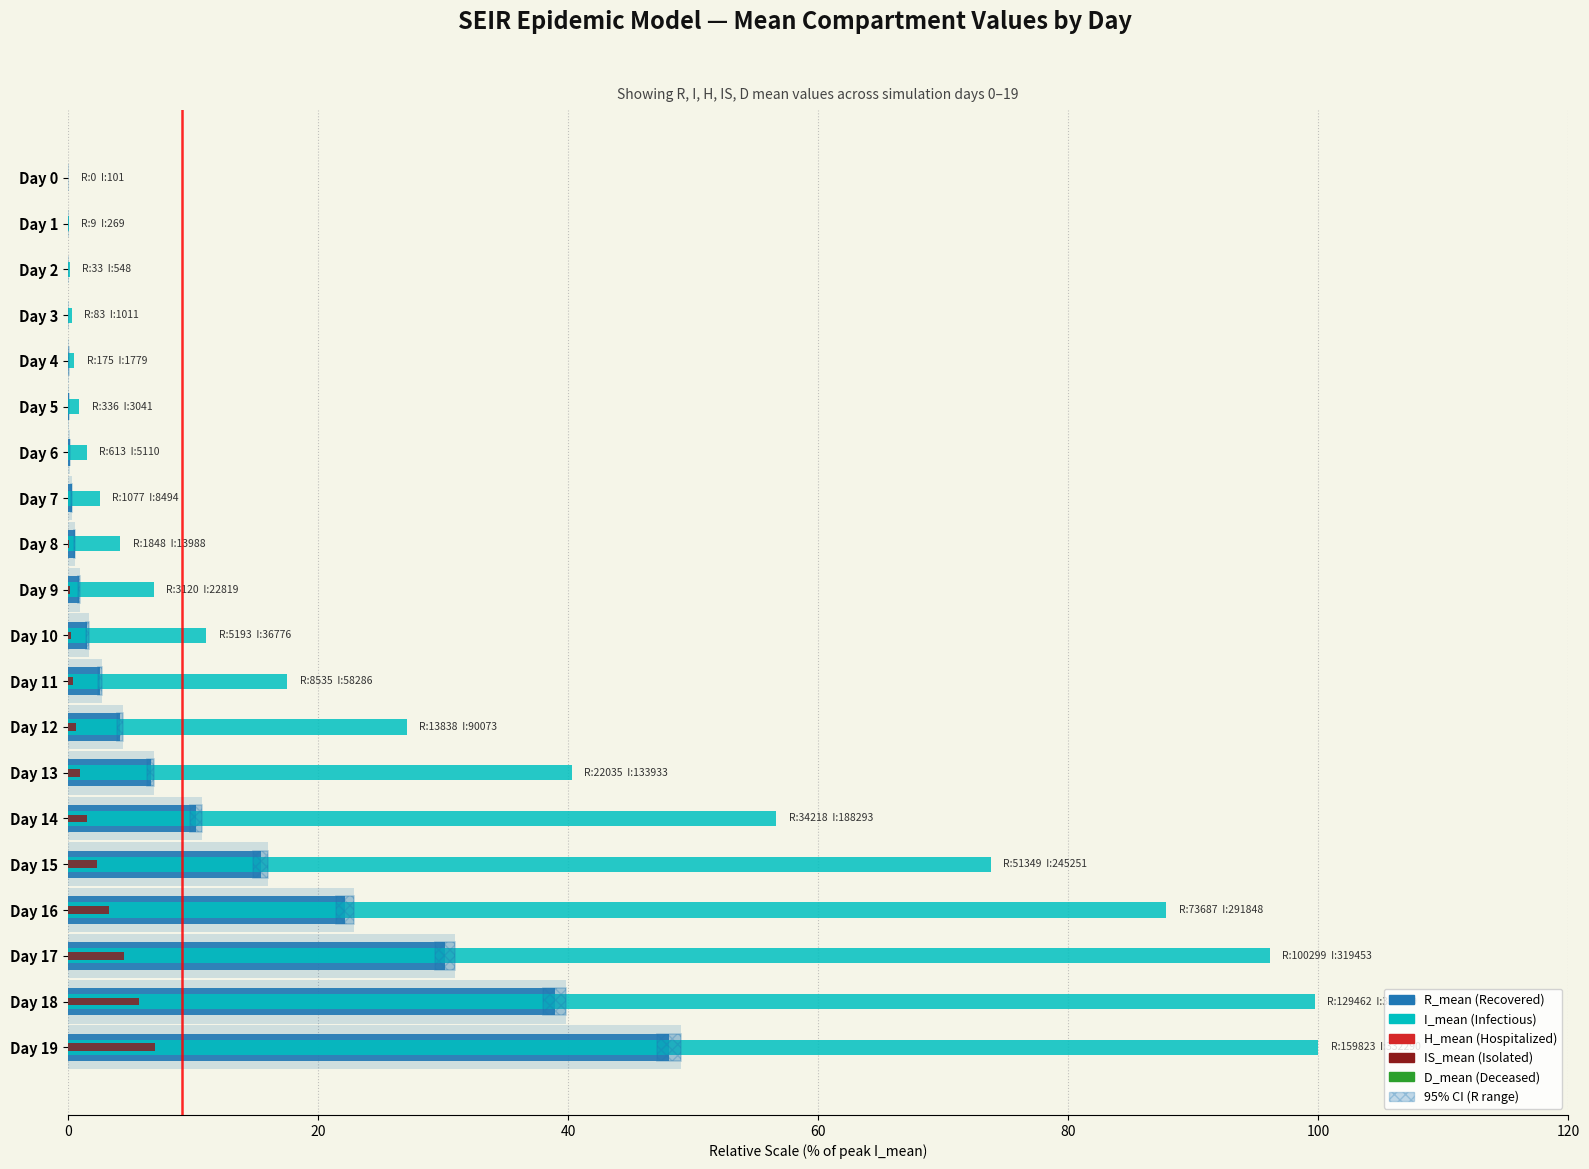

What is the difference between the maximum and minimum values in the IS_mean series?

7.0